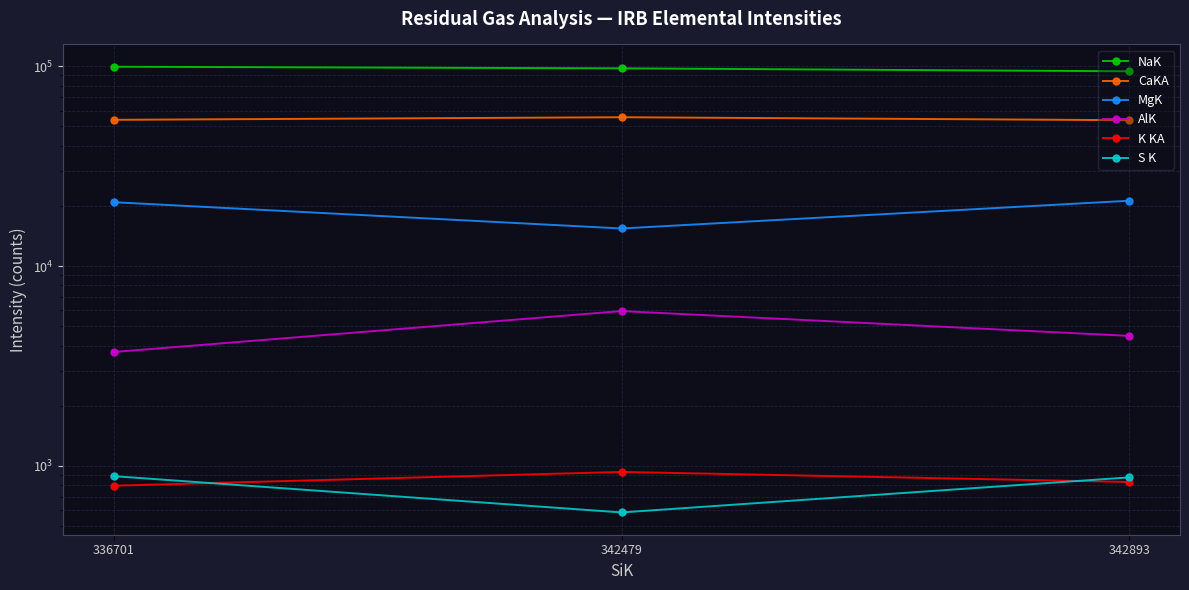

Reading right to left, list all the values displayed in this chart.

NaK: 94454.8	97723.5	99556.8
CaKA: 53763.8	55631.3	53988.5
MgK: 21251.1	15431.2	20889.0
AlK: 4476.7	5955.9	3716.5
K KA: 831.1	933.0	796.1
S K: 876.1	584.9	888.5